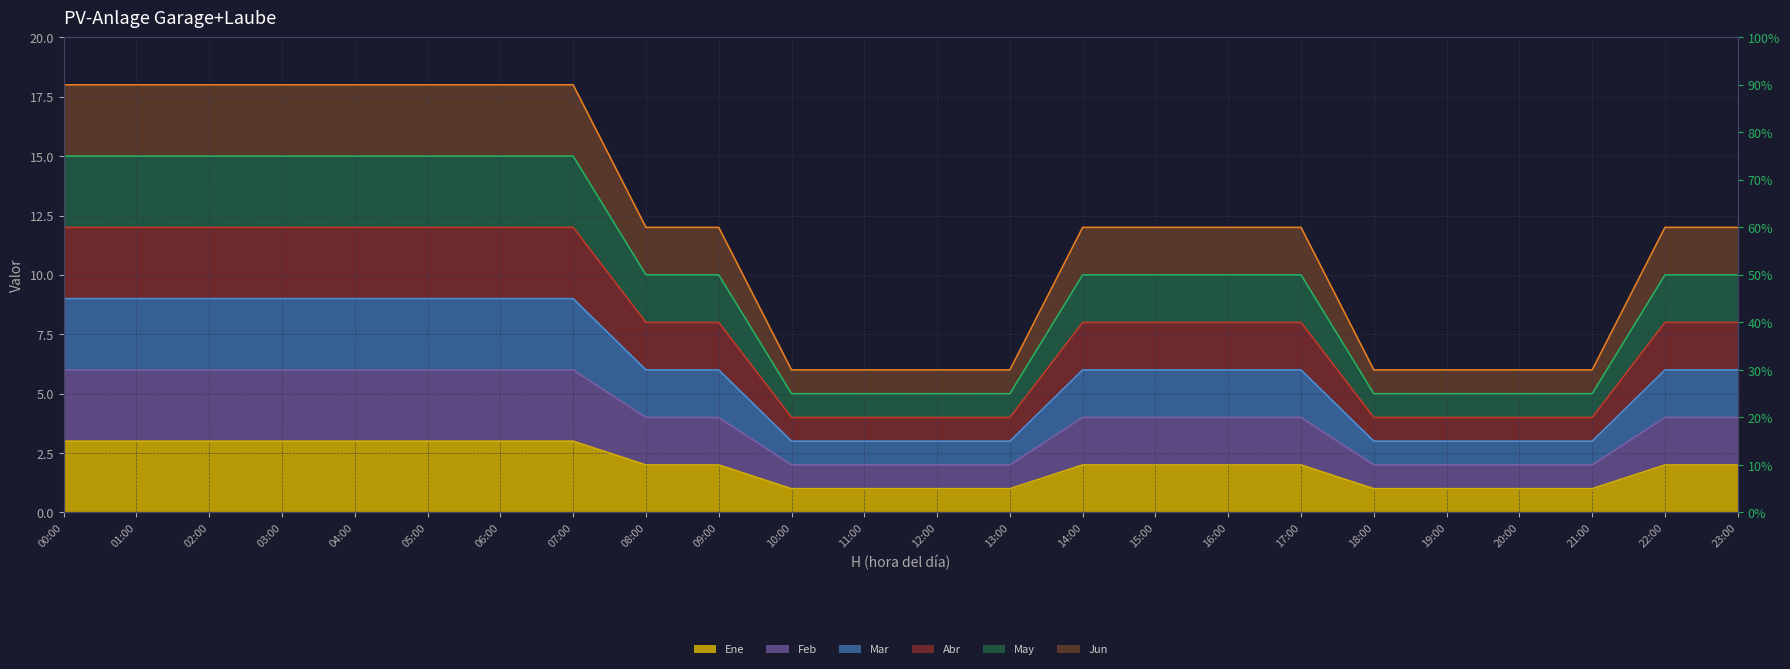

What is the sum of the Feb values at 08:00 and 00:00?

10